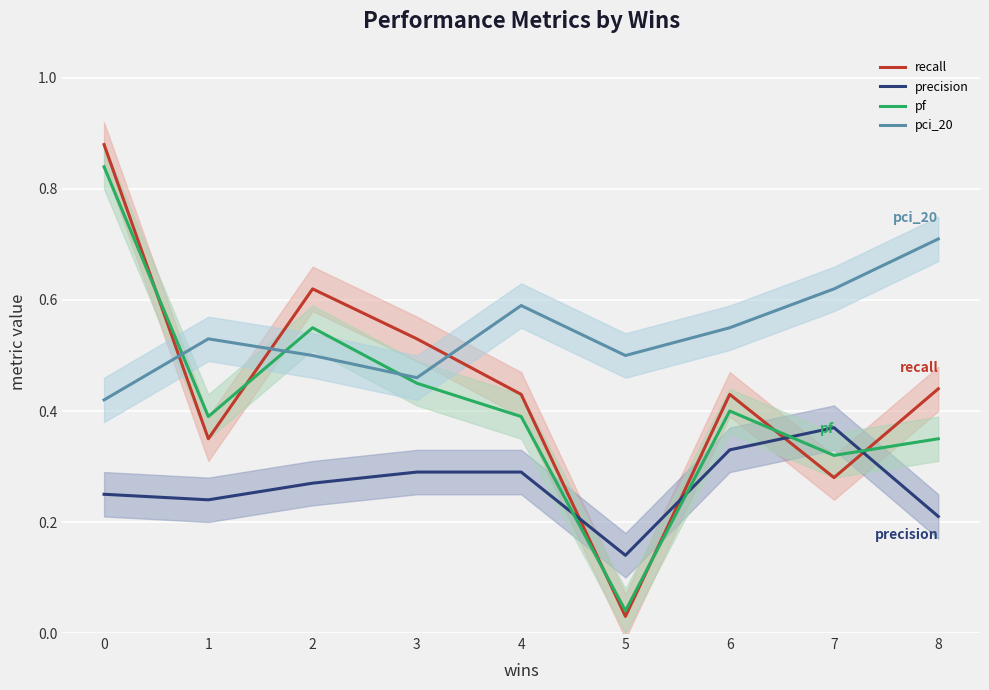

Reading left to right, what are all the values shown in this chart?

recall: 0.9	0.3	0.6	0.5	0.4	0.0	0.4	0.3	0.4
precision: 0.2	0.2	0.3	0.3	0.3	0.1	0.3	0.4	0.2
pf: 0.8	0.4	0.6	0.5	0.4	0.0	0.4	0.3	0.3
pci_20: 0.4	0.5	0.5	0.5	0.6	0.5	0.6	0.6	0.7